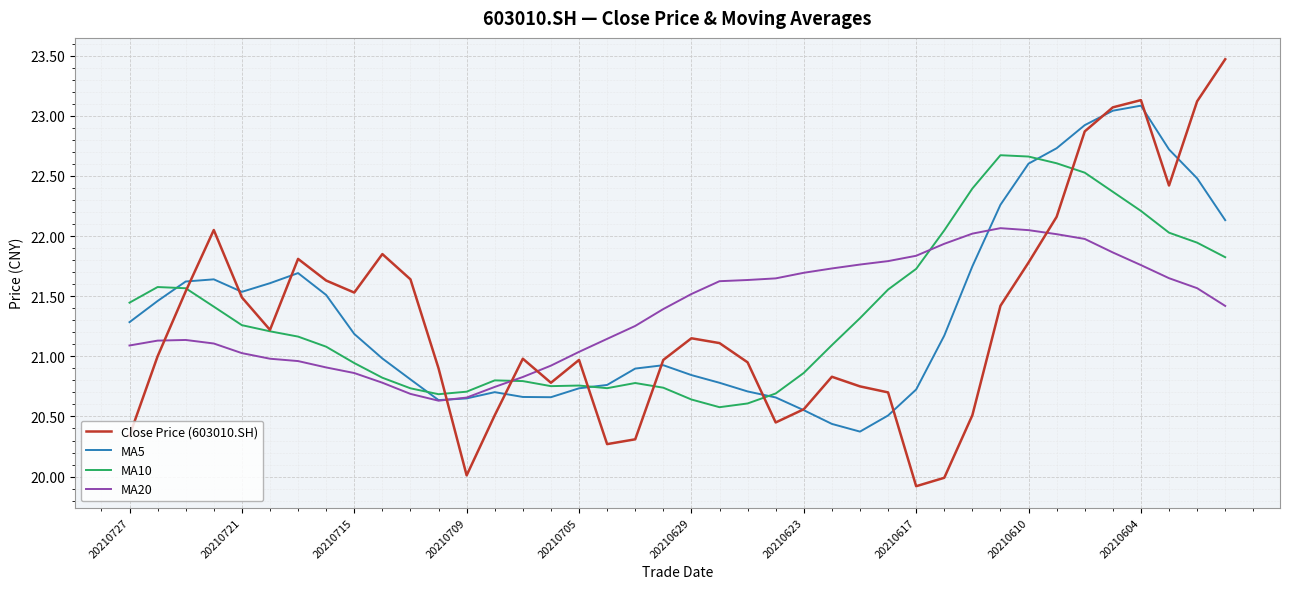

What is the sum of all MA5 values?

854.4